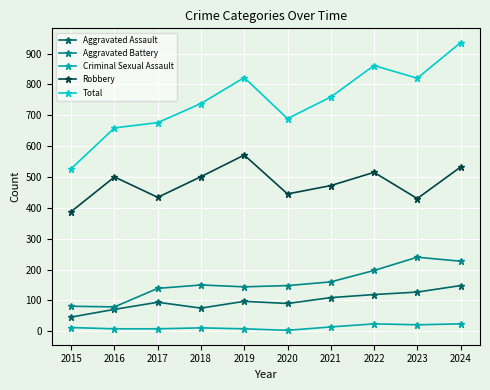

What is the value of the Aggravated Assault point at the 9th from the left?

127